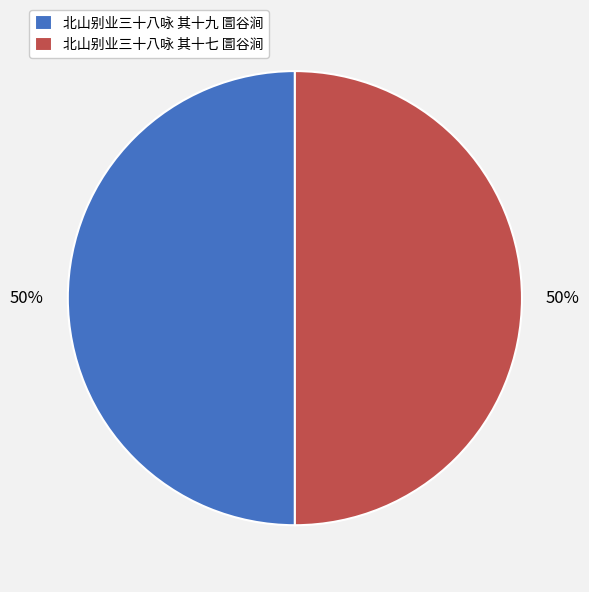

To the nearest percent, what percentage of the pie is 北山别业三十八咏 其十七 圁谷涧?

50%